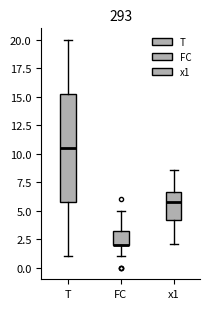

Reading left to right, transcribe this box plot: for each box, give where its median line is, the range the box spans, and where its two whiskers end, as read against the y-axis. The values are not printed on the chart, so give them approximately, as read against the axis.

T: median 10.5, box 6.0 to 15.5, whiskers 1.0 to 20.0
FC: median 2.0 (drawn on the box's lower edge), box 2.0 to 3.5, whiskers 1.0 to 5.0
x1: median 6.0, box 4.0 to 6.5, whiskers 2.0 to 8.5